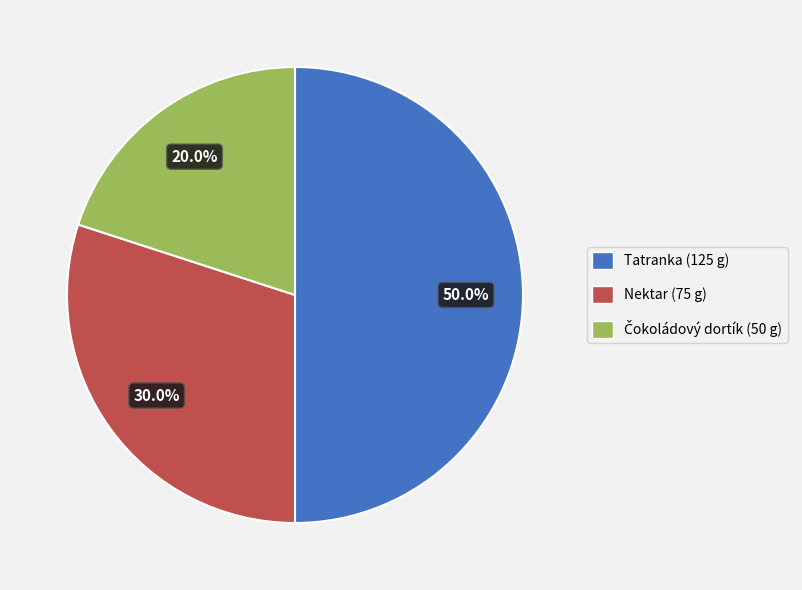

What percentage is the Tatranka slice, to the nearest percent?

50%